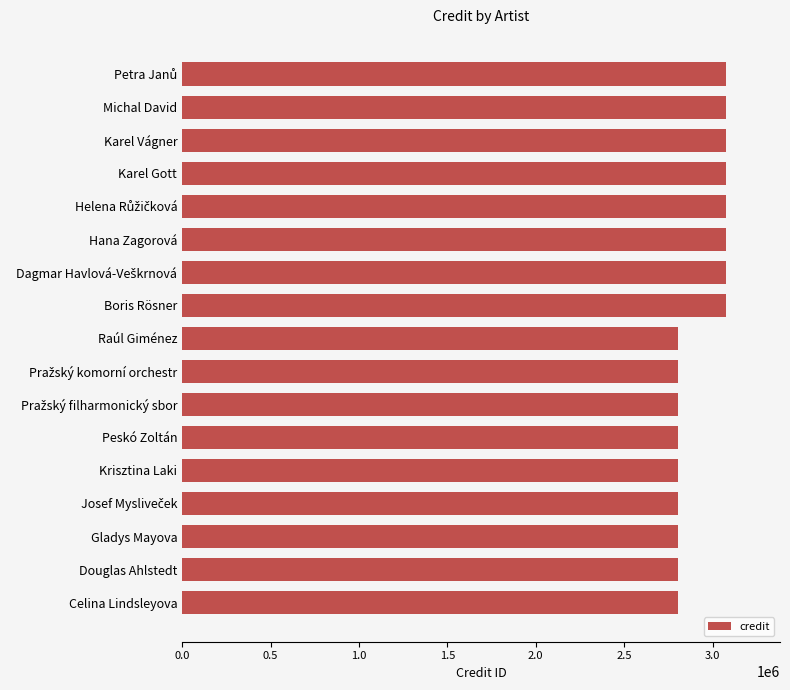

What is the change in value from Boris Rösner to Raúl Giménez?

-269297